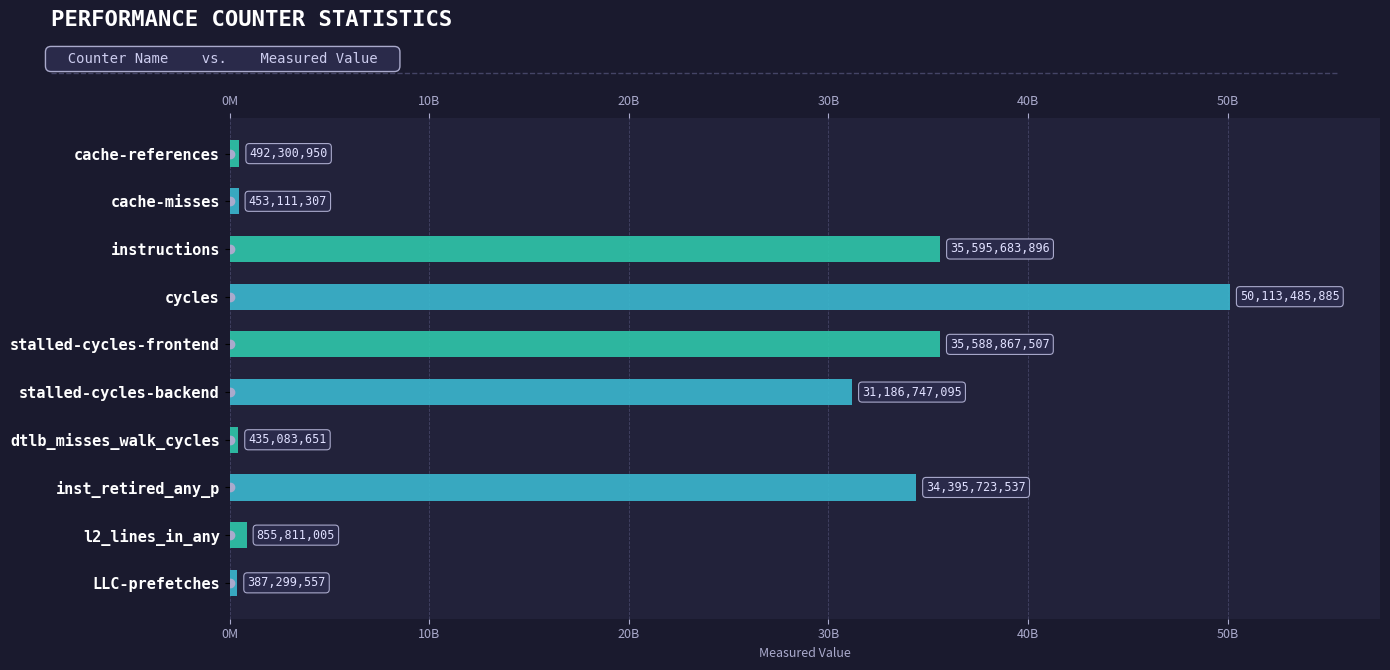

Which category has the lowest value across all series?

LLC-prefetches